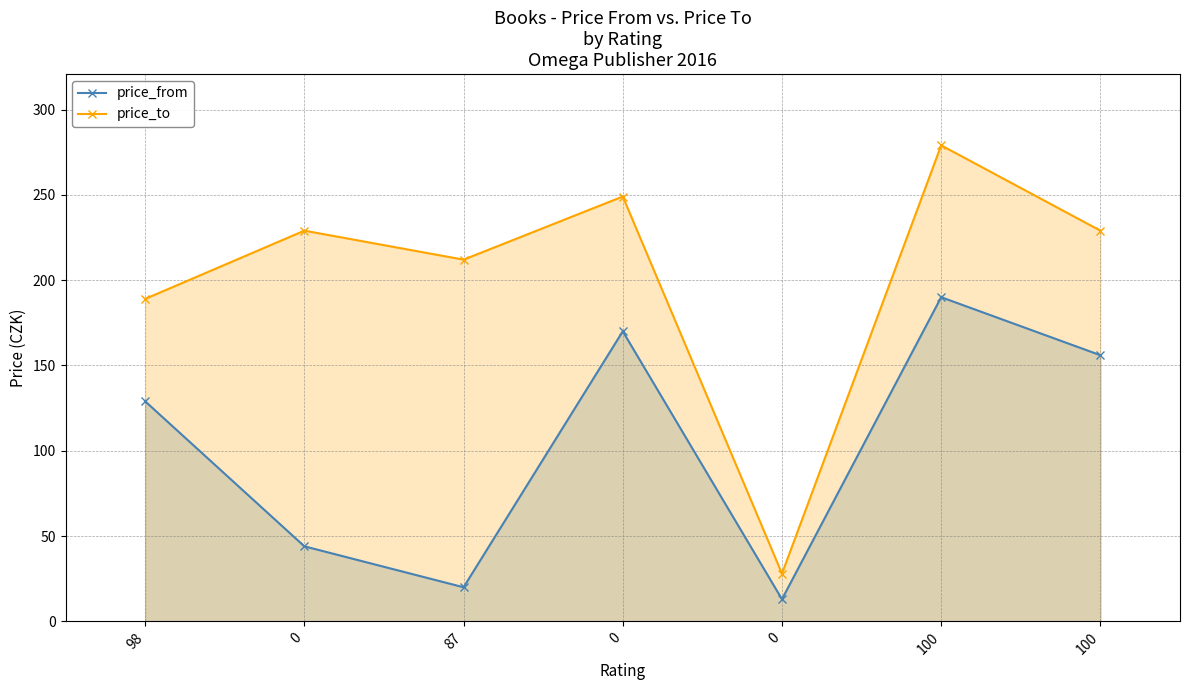

What are all the series names shown in the legend?

price_from, price_to